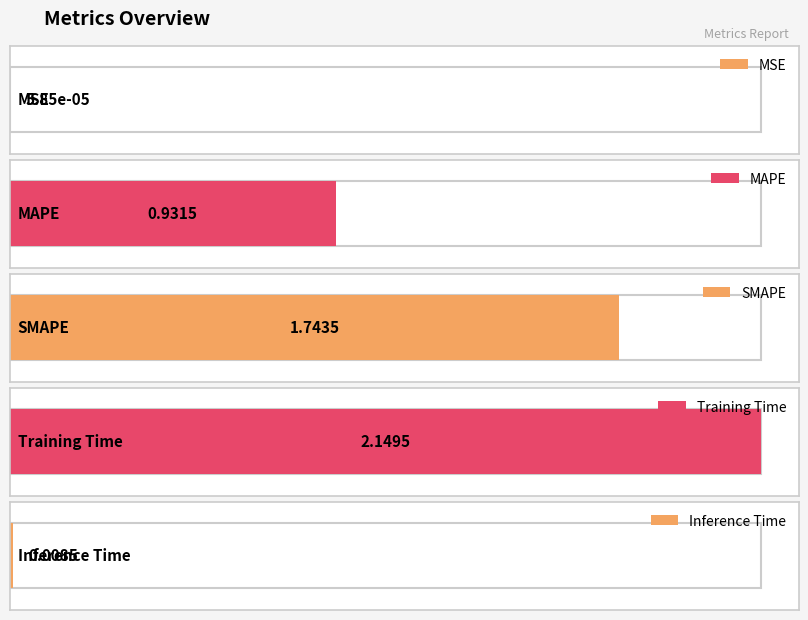

What is the change in value from Training Time to Inference Time?

-2.1